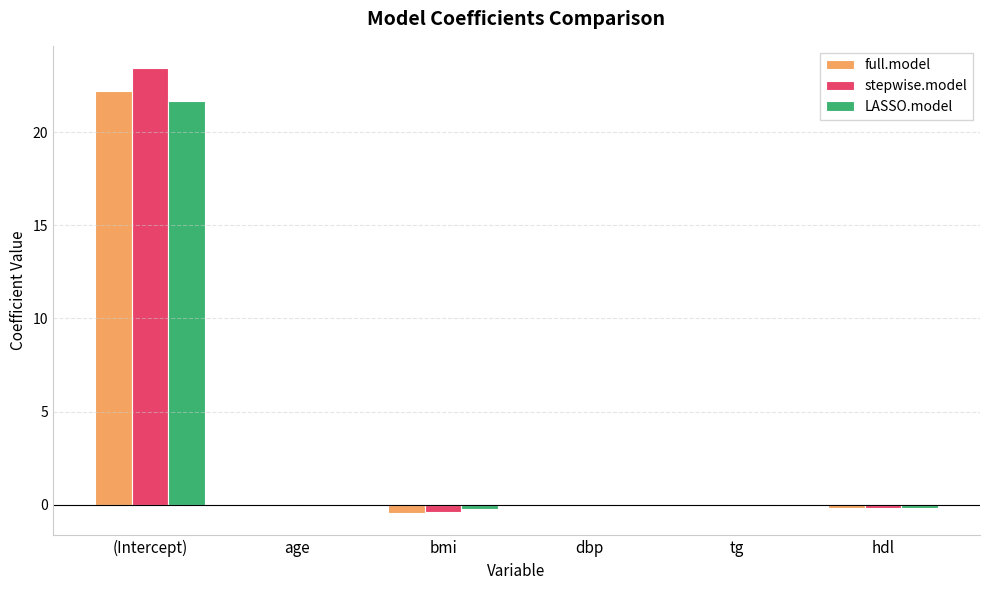

Which series changed the most between (Intercept) and dbp?

stepwise.model